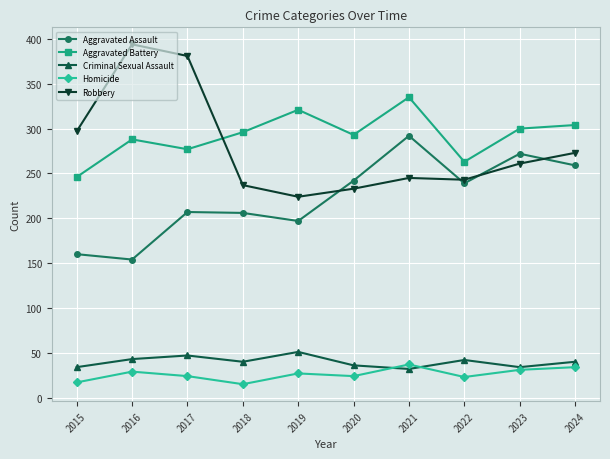

Is the value of Aggravated Battery at 2024 greater than the value of Aggravated Assault at 2018?

Yes